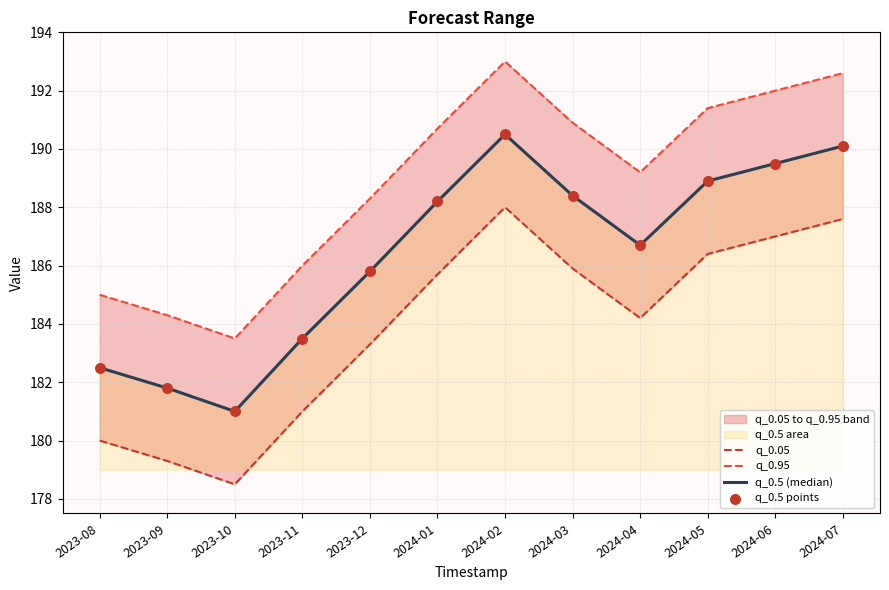

Which series reaches the minimum Y coordinate?

q_0.05